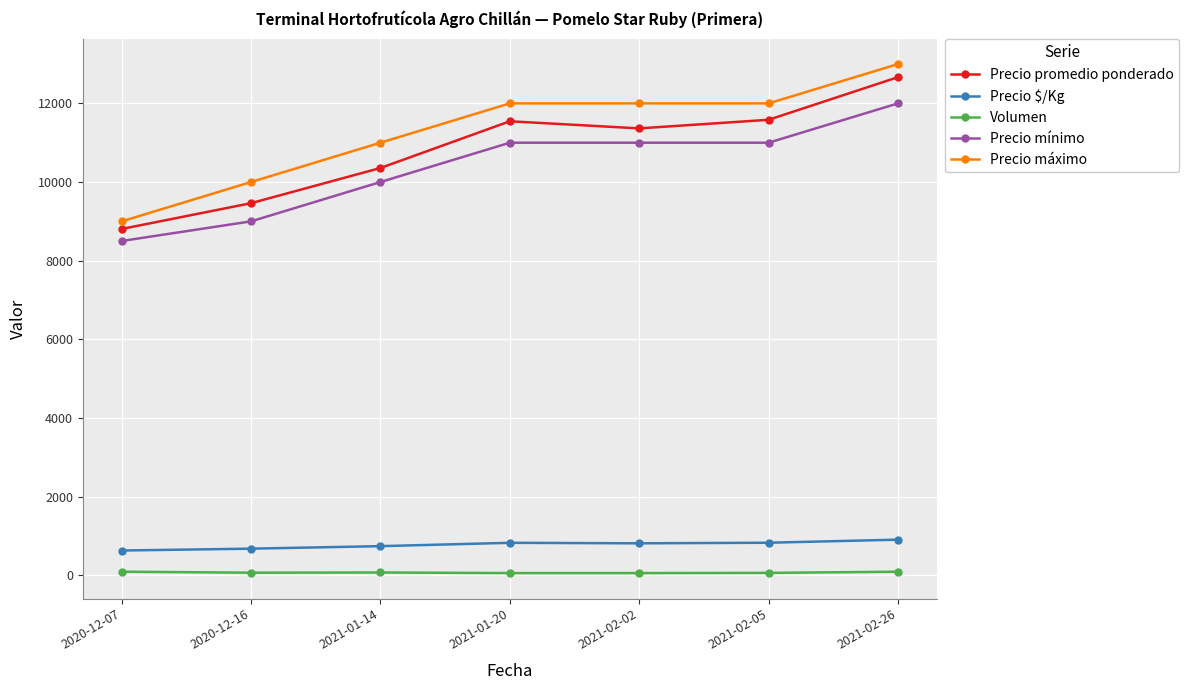

At which label does Precio promedio ponderado reach its minimum?

2020-12-07